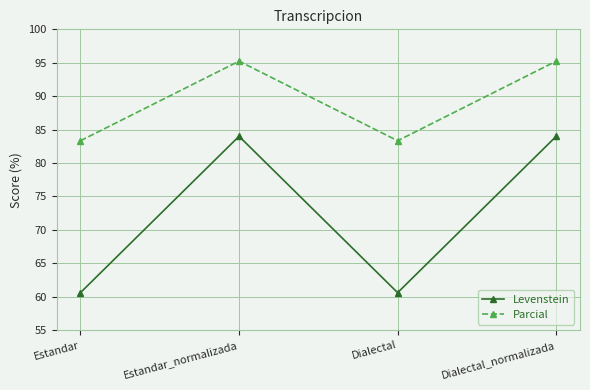

Rank the series by their maximum value, from lowest to highest.

Levenstein, Parcial